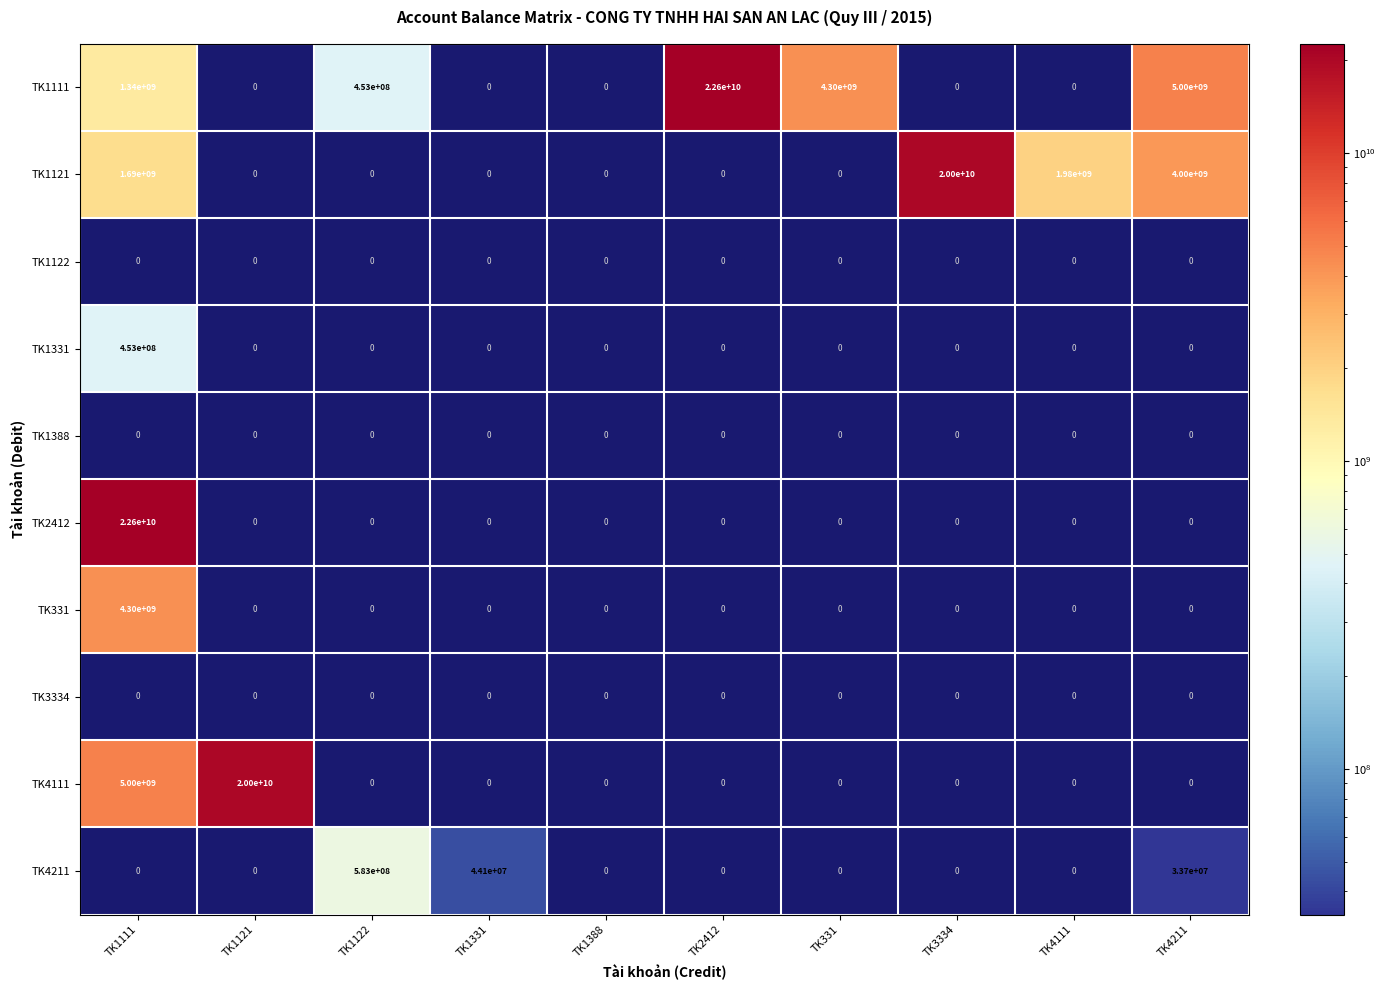

At how many categories does at least one series exceed 21119931535?

2